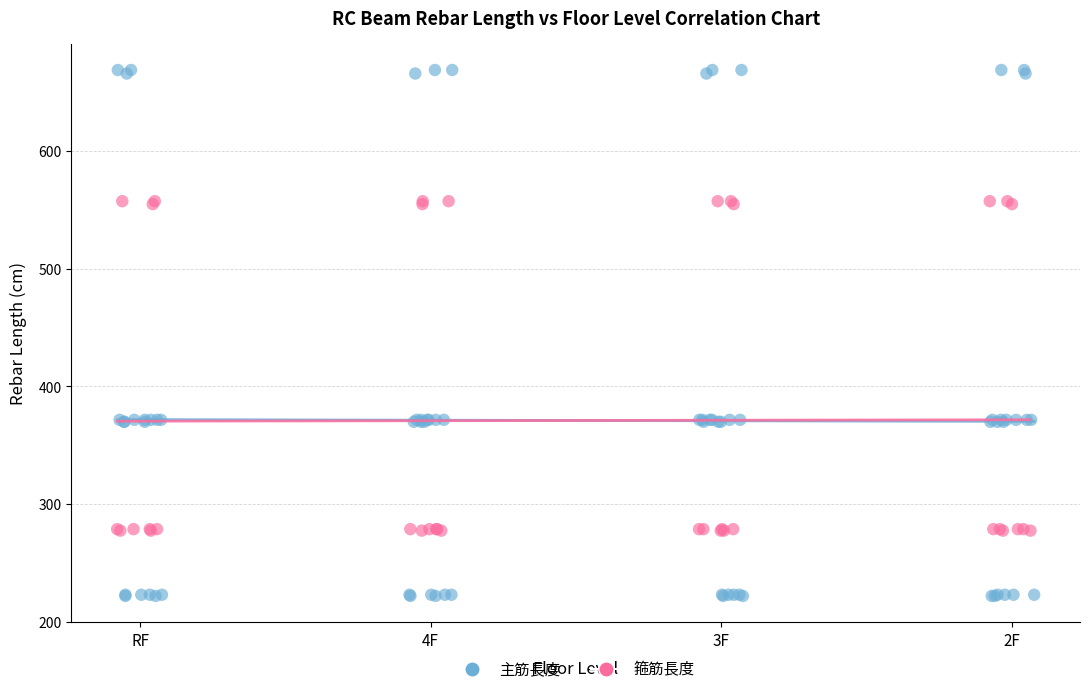

Which series reaches the minimum Y coordinate?

主筋長度